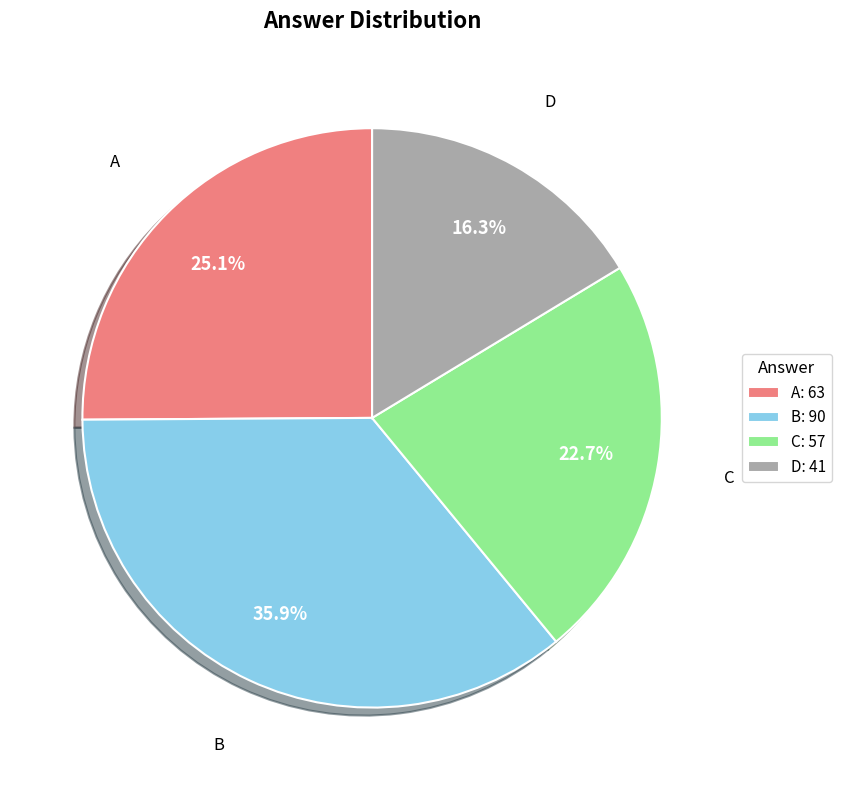

Between B: 90 and D: 41, which is larger?

B: 90